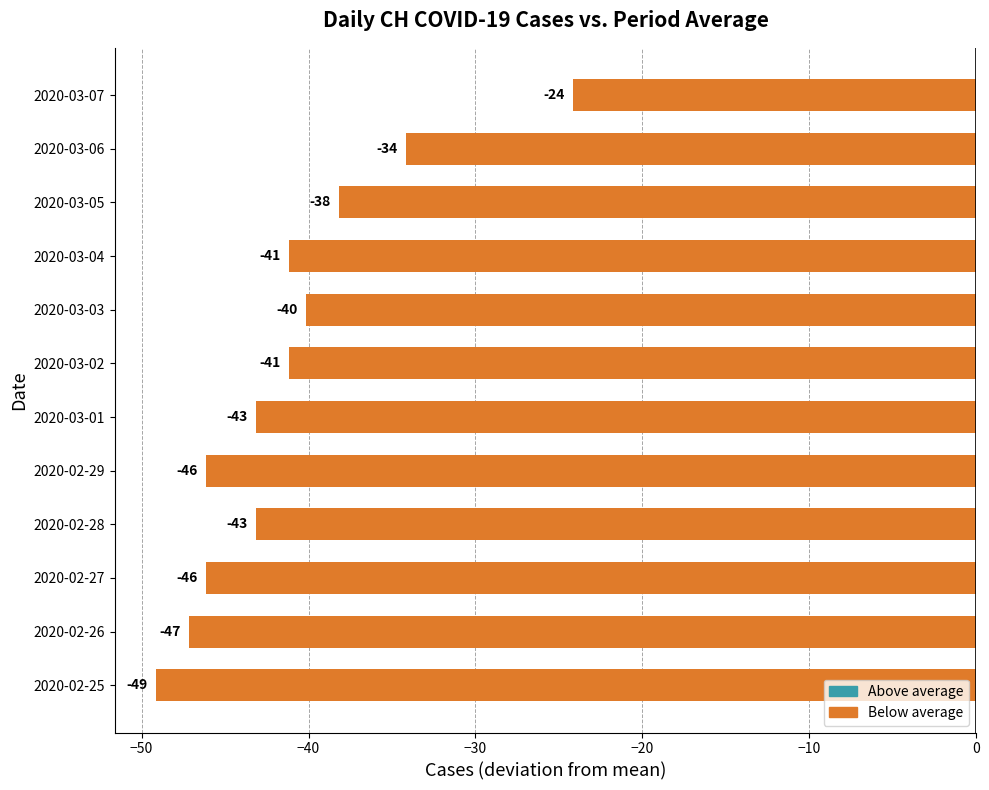

Between 2020-03-02 and 2020-02-29, which is larger?

2020-03-02